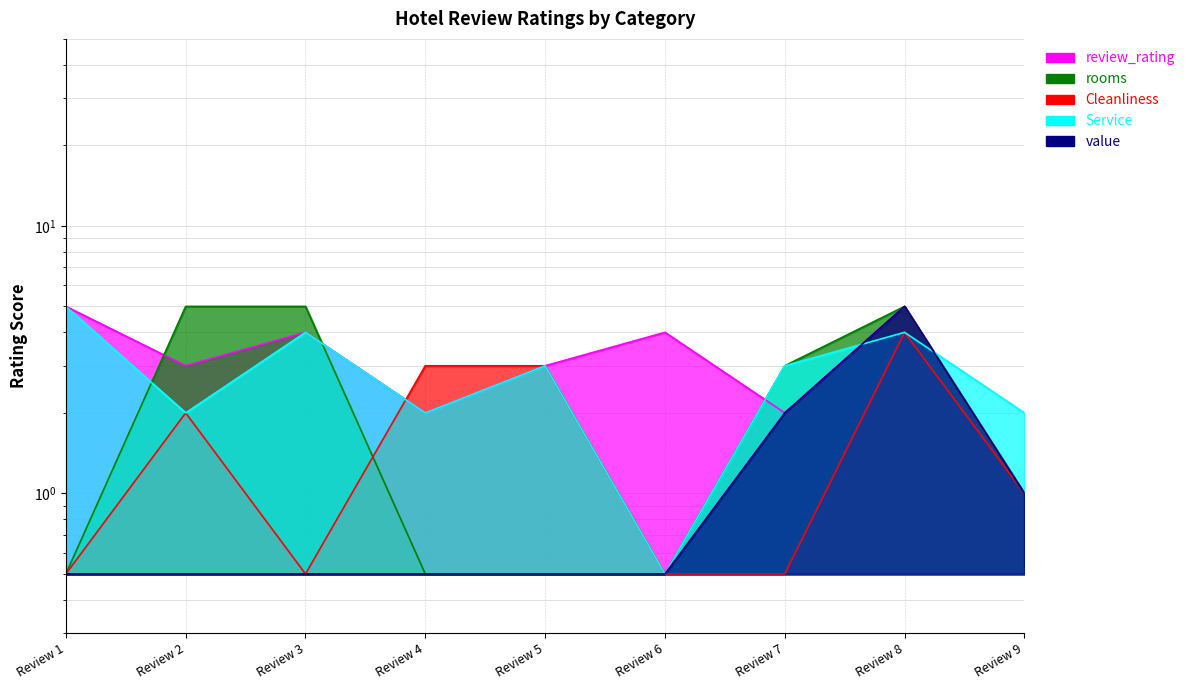

The value series shows 0.8 at Review 6. True or false?

False